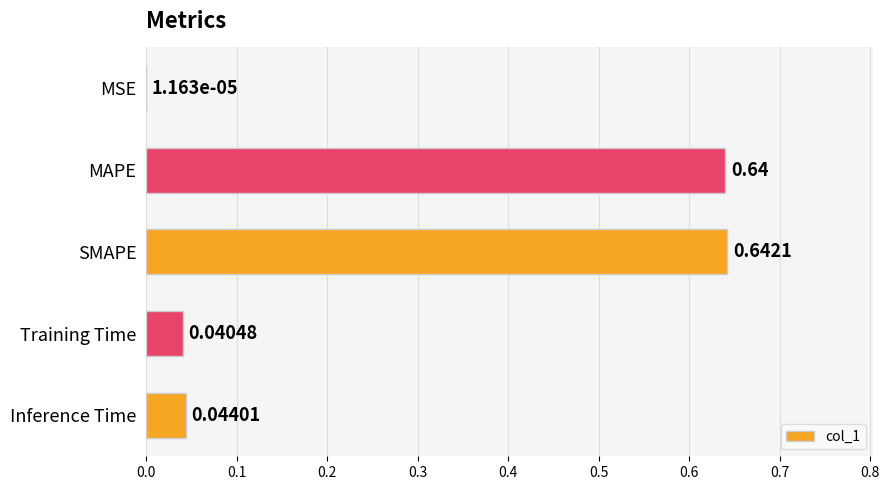

Where is the data nearest to the value 0?

MSE